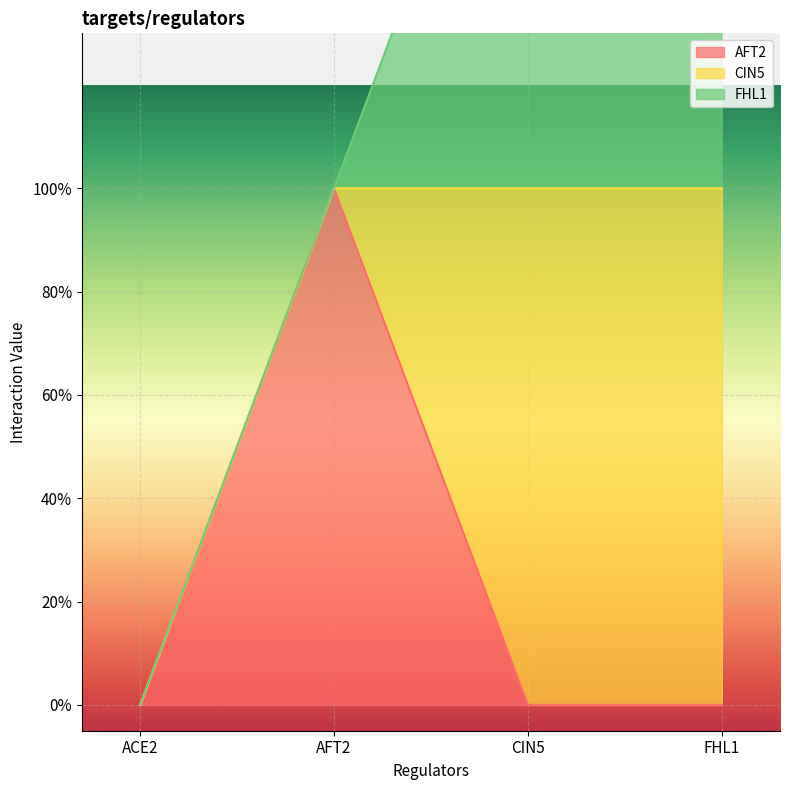

How many values in AFT2 are above zero?

1